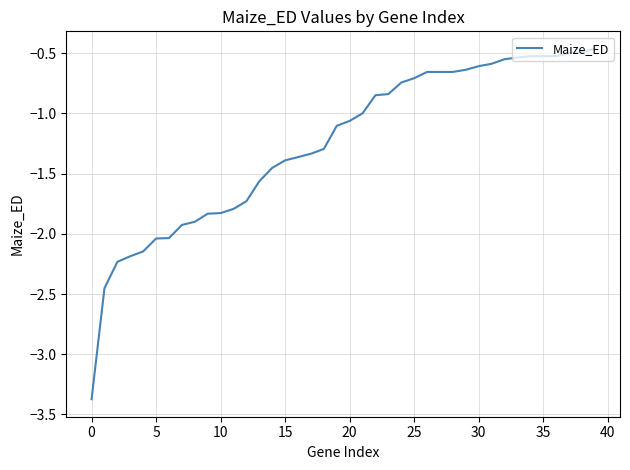

What is the smallest value displayed?

-3.4